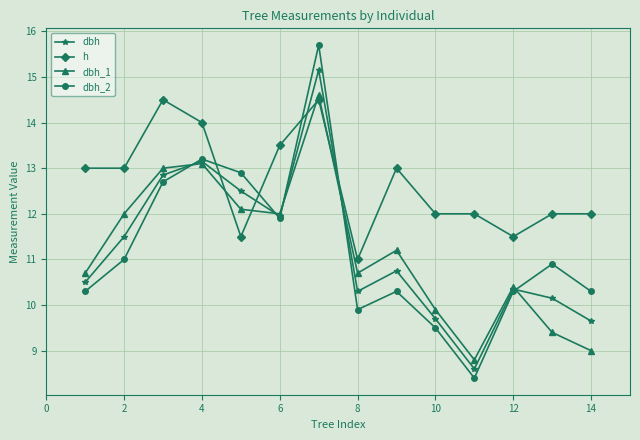

What is the value of the dbh_2 point at the 3rd from the left?

12.7